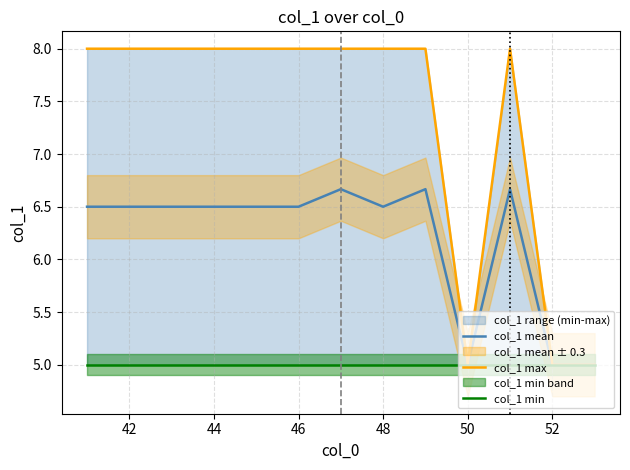

True or false: col_1 mean has a value of 5.0 at 52.

True